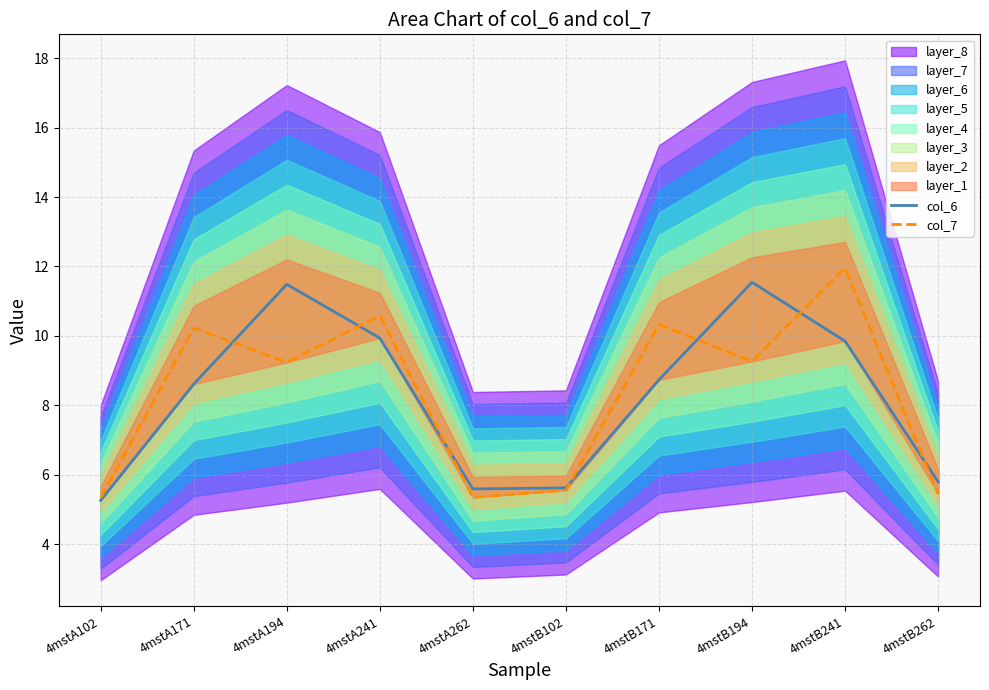

What is the total value across all series at 4mstB102?

11.2